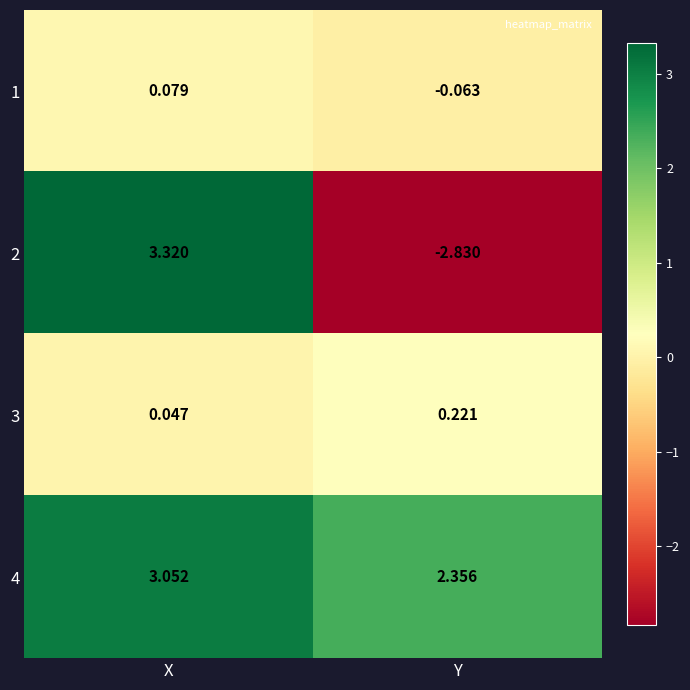

Is the value of 2 at Y greater than the value of 4 at X?

No